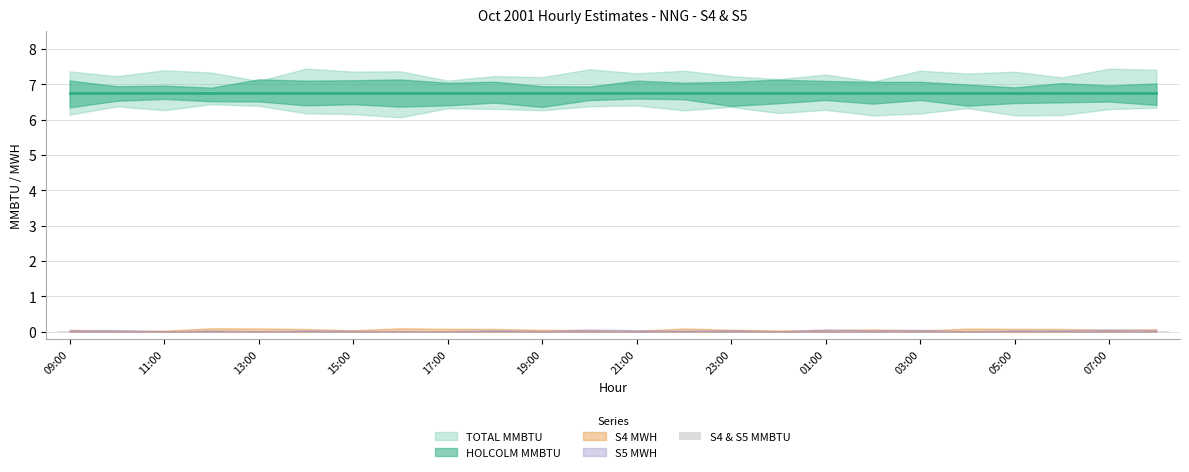

Does the chart contain stacked bars?

No